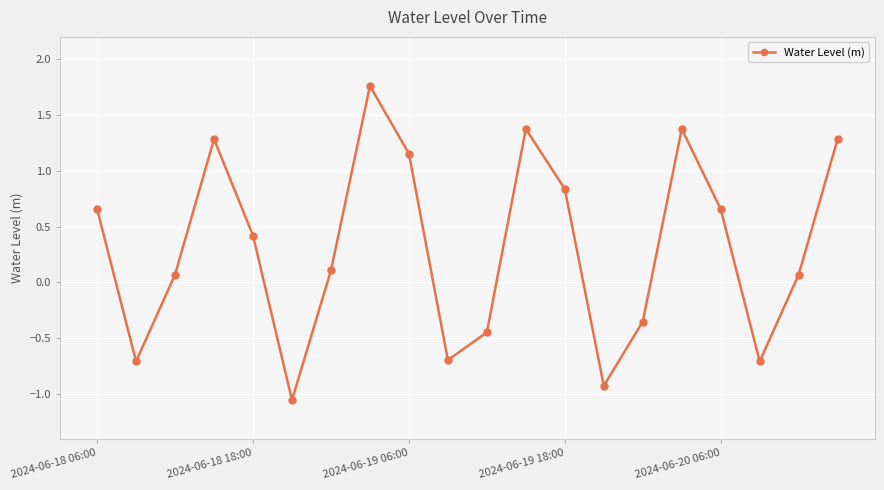

What is the value of the 19th point from the left?

0.1